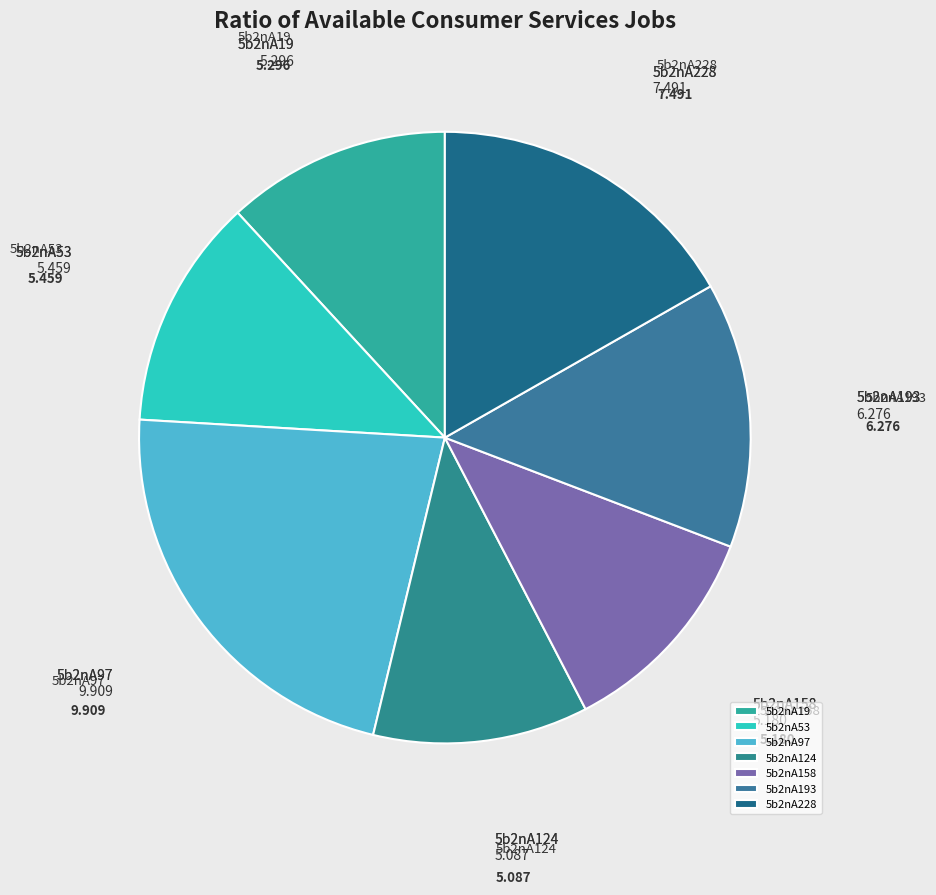

Is it true that 5b2nA158 is 12% of the pie?

True